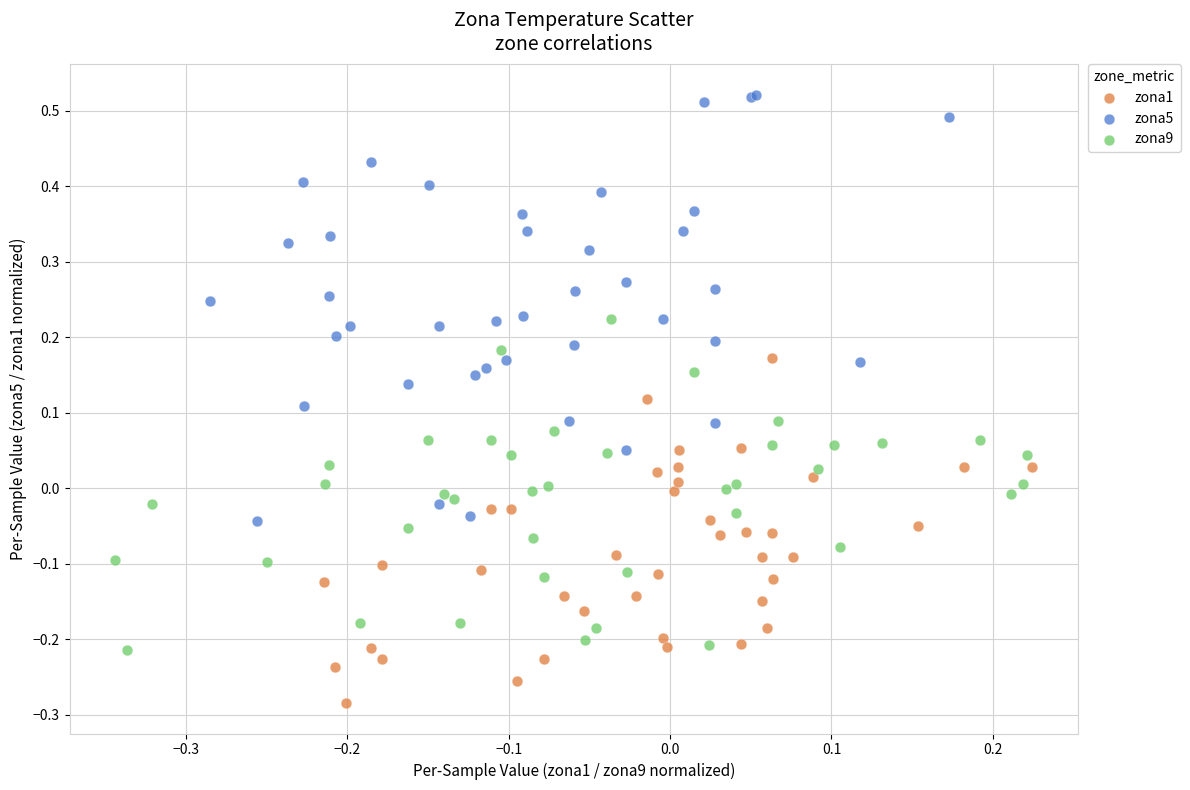

Which series has the largest Y range (max minus min)?

zona5